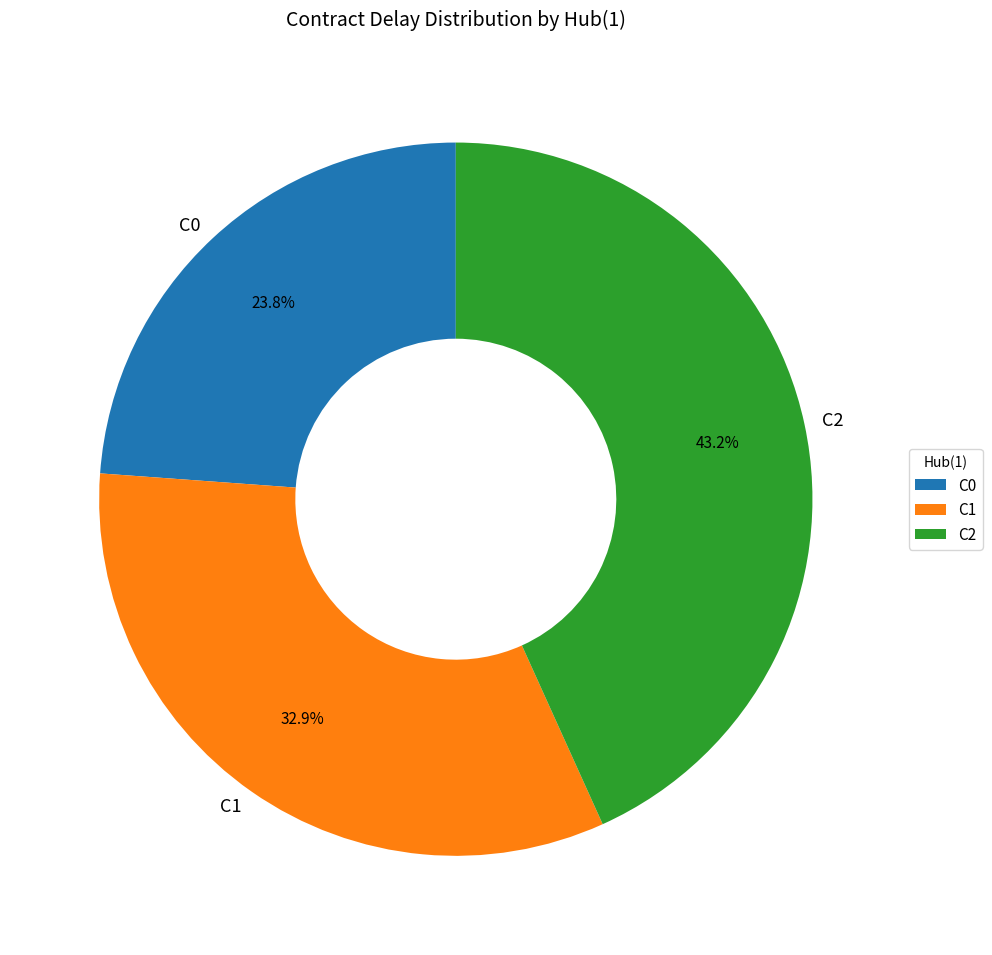

Which category has the biggest portion of the pie?

C2